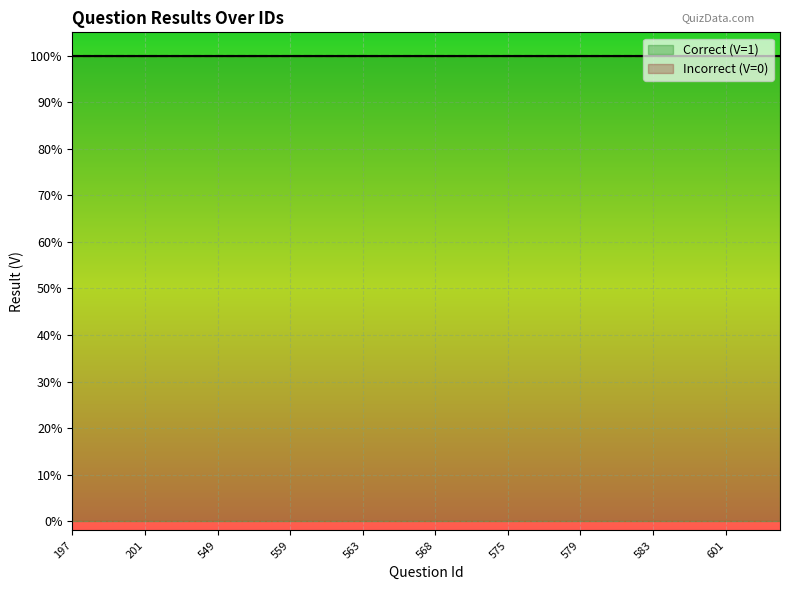

Which label corresponds to the smallest value in the chart?

197